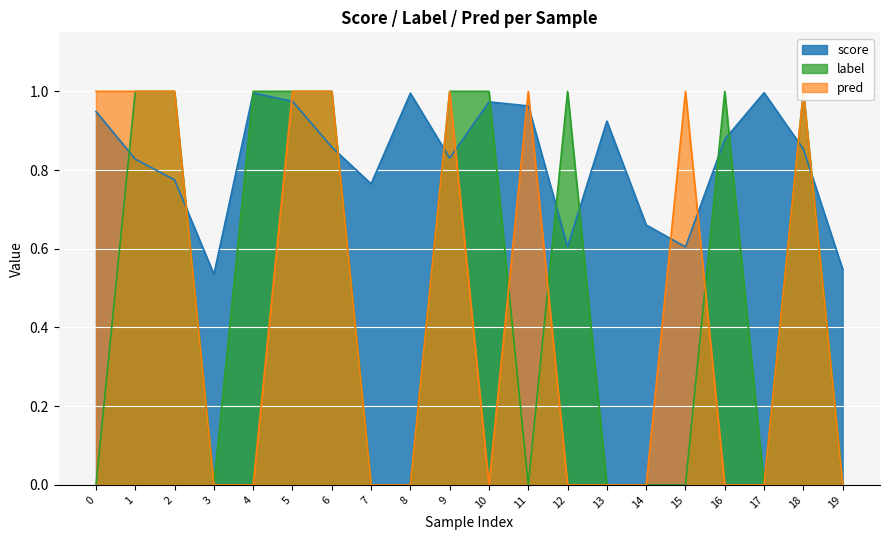

How many series are shown in this chart?

3